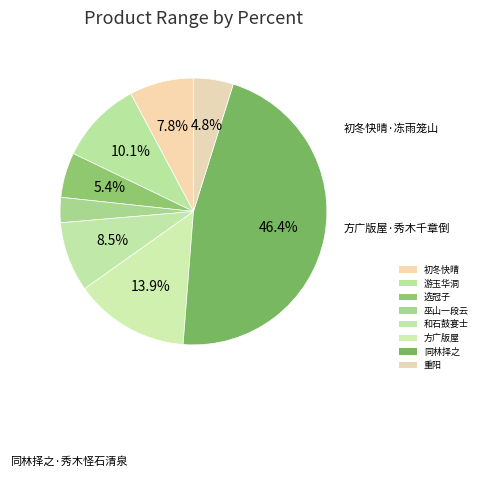

Rank the categories by value from lowest to highest.

巫山一段云·秀木枝枝茂, 重阳·商飚惊秀木, 选冠子·秀木撑空, 初冬快晴·冻雨笼山秀木冰, 和石鼓宴士·江头秀木碧参空, 游玉华洞·苍藤秀木绕空庭, 方广版屋·秀木千章倒, 同林择之范伯崇归自湖南袁州道中多奇峰秀木怪石清泉请人赋一篇